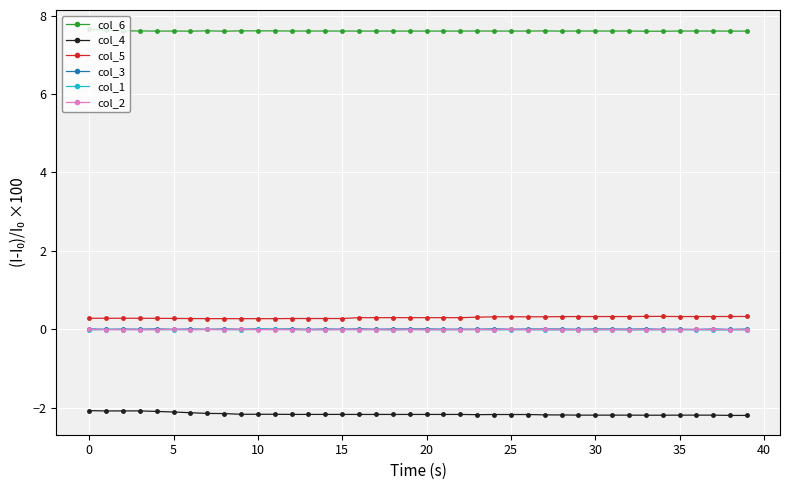

What is the maximum value shown in the chart?

7.7